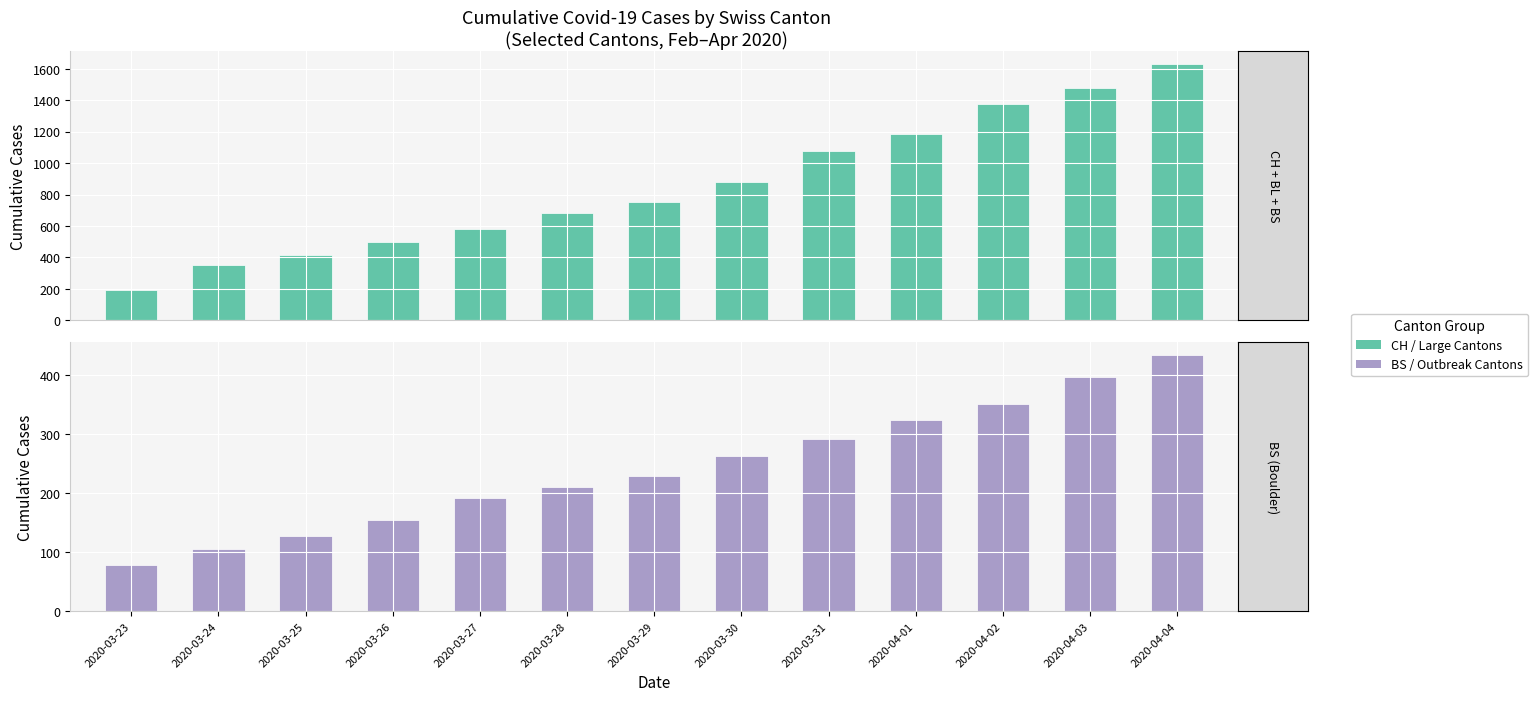

Rank the series by their maximum value, from lowest to highest.

BS, CH